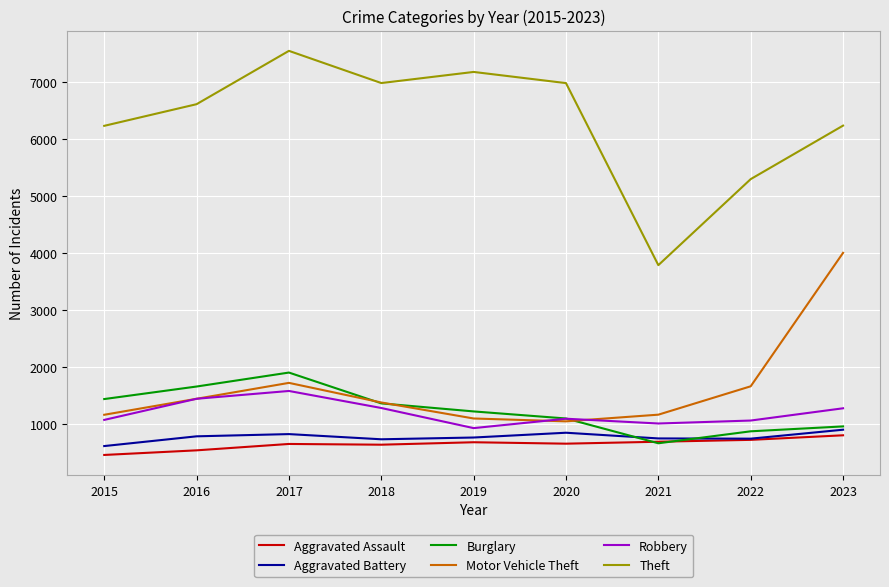

Which series has the widest spread of values?

Theft